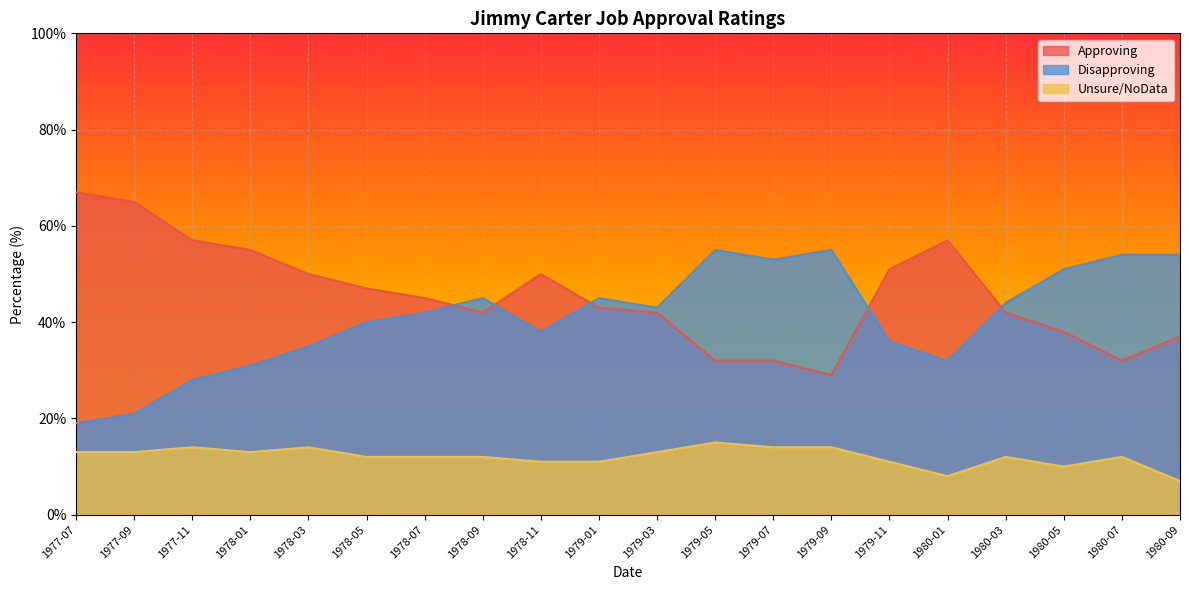

What is the total value across all series at 1978-09?

99